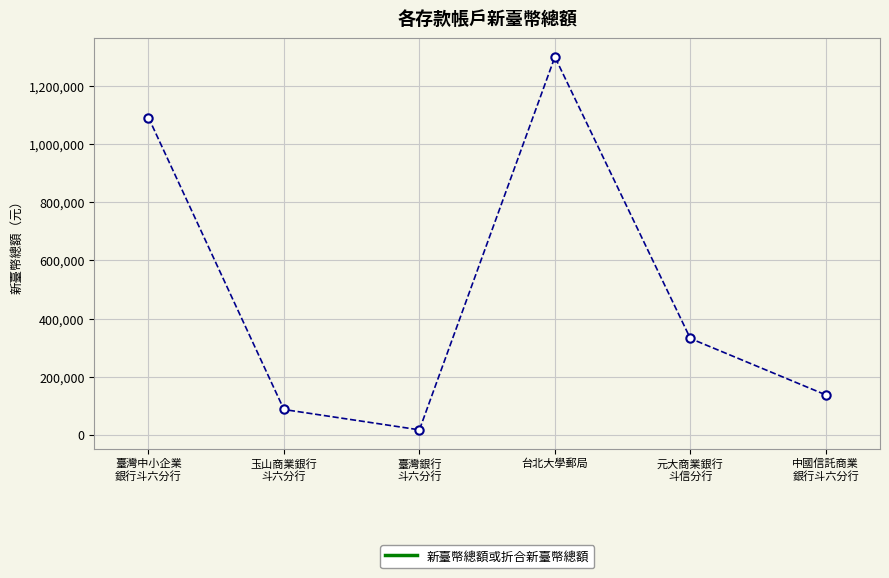

How many data points are less than 331608?

3